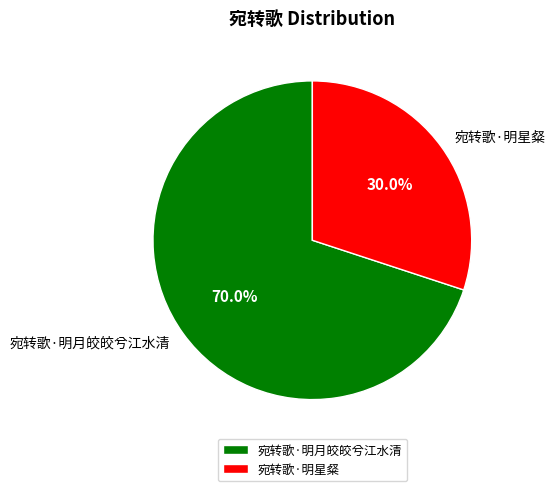

Which has a higher value, 宛转歌·明星粲 or 宛转歌·明月皎皎兮江水清?

宛转歌·明月皎皎兮江水清